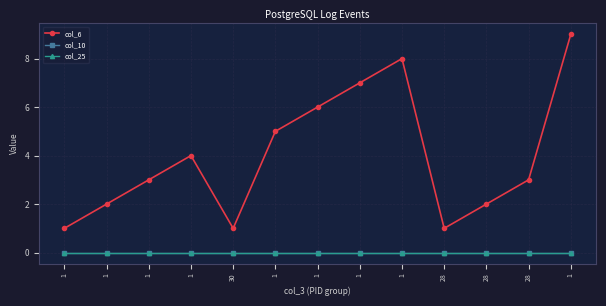

True or false: col_10 and col_6 cross at least once.

False